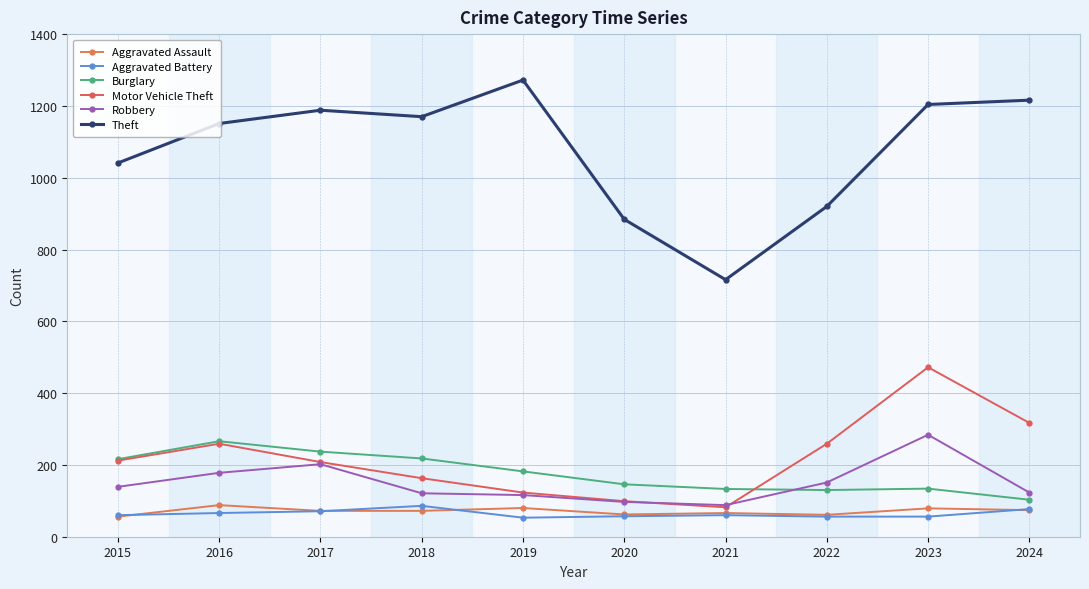

At which label does Theft reach its peak?

2019